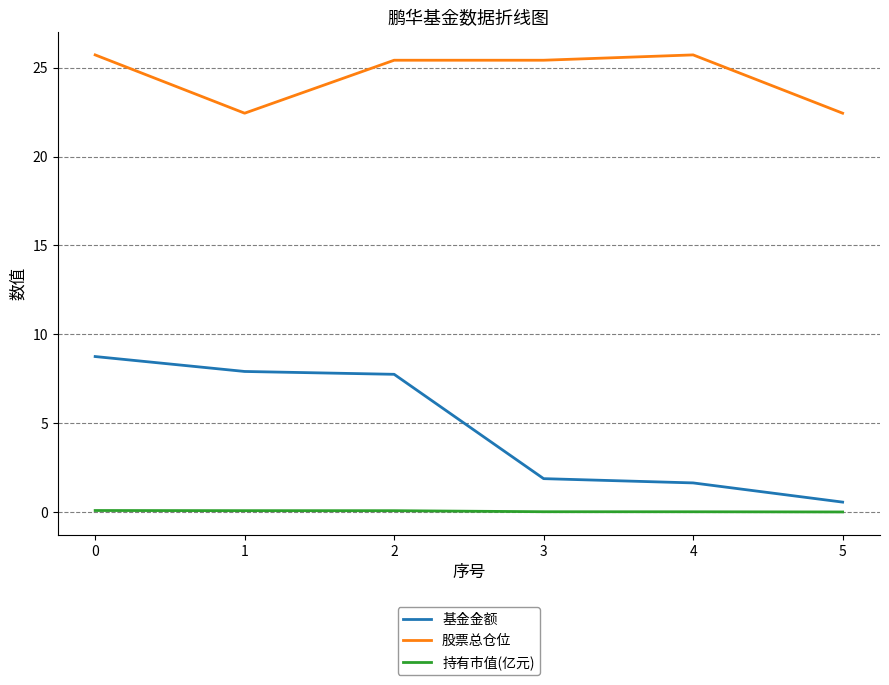

Where is 基金金额 nearest to the value 4?

3